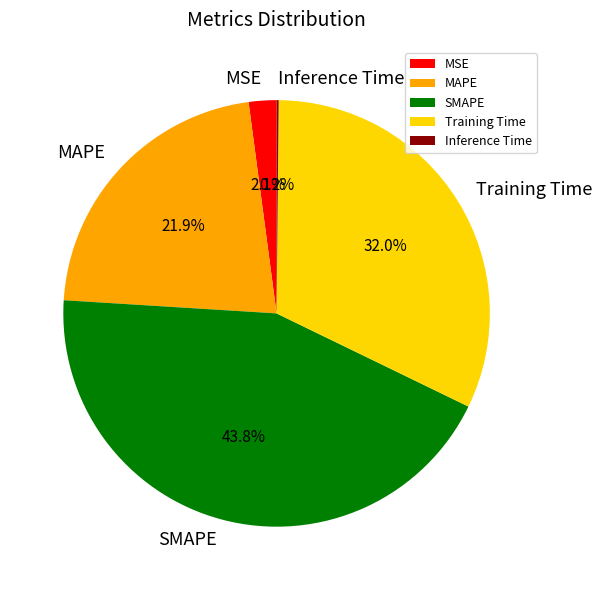

What is the total percentage of SMAPE and Training Time?

75.8%